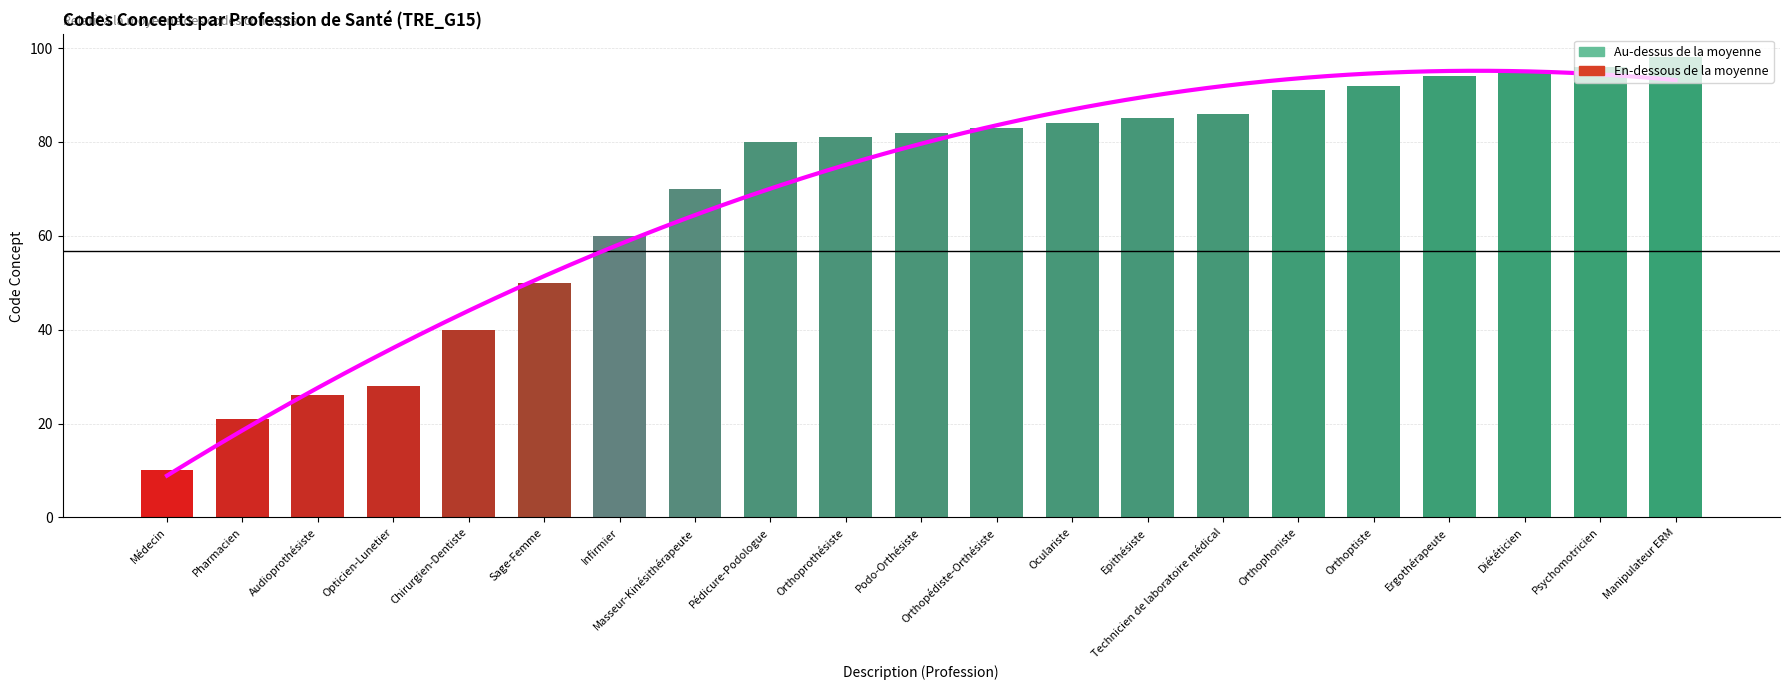

Rank the categories by value from highest to lowest.

Manipulateur ERM, Psychomotricien, Diététicien, Ergothérapeute, Orthoptiste, Orthophoniste, Technicien de laboratoire médical, Epithésiste, Oculariste, Orthopédiste-Orthésiste, Podo-Orthésiste, Orthoprothésiste, Pédicure-Podologue, Masseur-Kinésithérapeute, Infirmier, Sage-Femme, Chirurgien-Dentiste, Opticien-Lunetier, Audioprothésiste, Pharmacien, Médecin